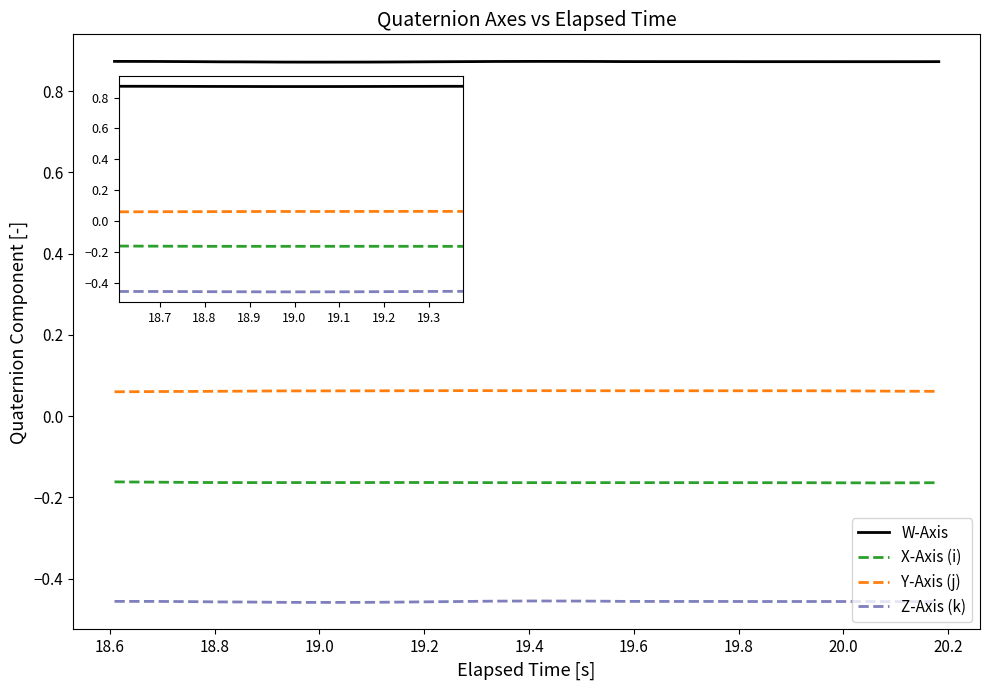

List the series in order of their peak value, lowest first.

Z-Axis (k), X-Axis (i), Y-Axis (j), W-Axis